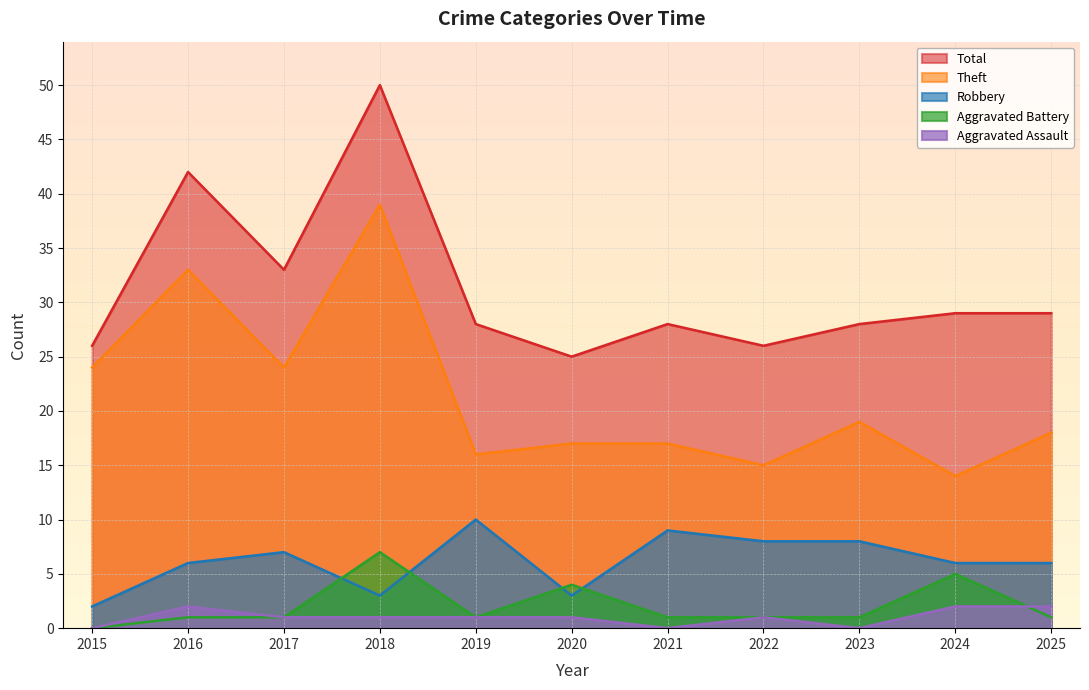

Rank the categories by Robbery value from highest to lowest.

2019, 2021, 2022, 2023, 2017, 2016, 2024, 2025, 2018, 2020, 2015